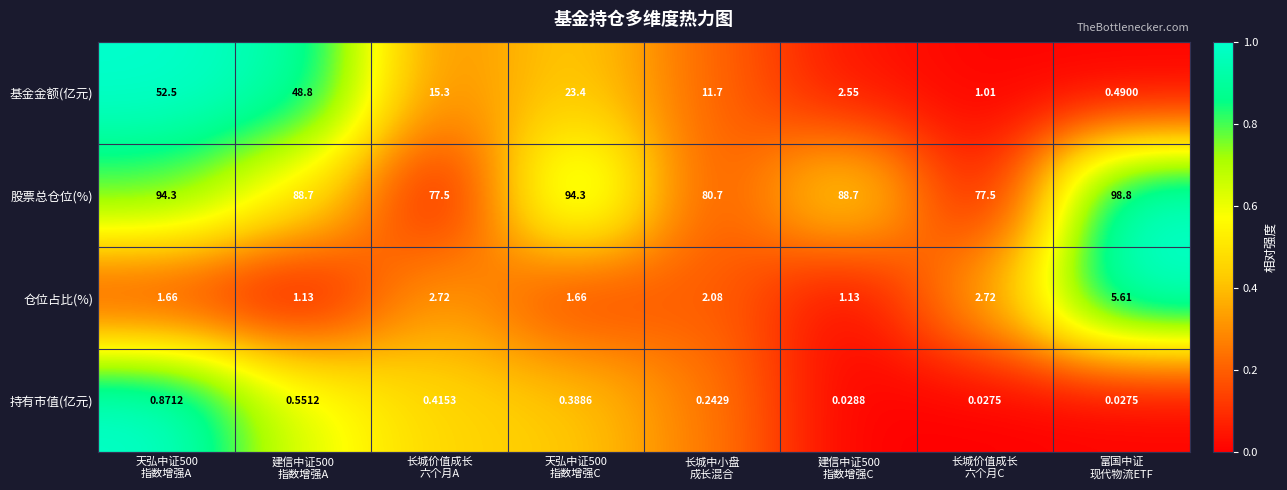

Which series has the largest range (max minus min)?

基金金额(亿元)